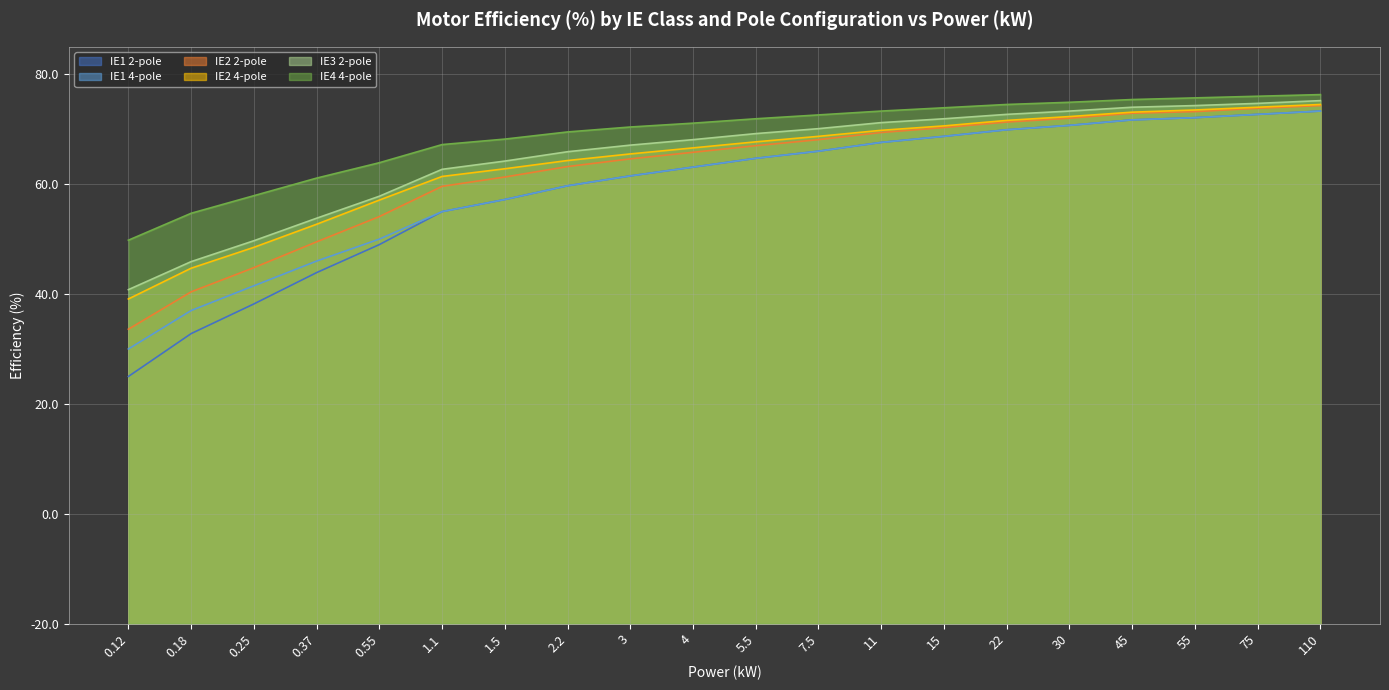

What is the label of the 1st point from the right?

110